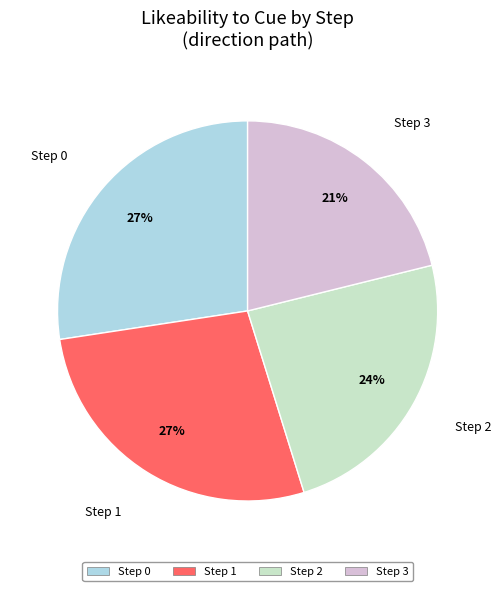

Count the number of slices in the pie.

4